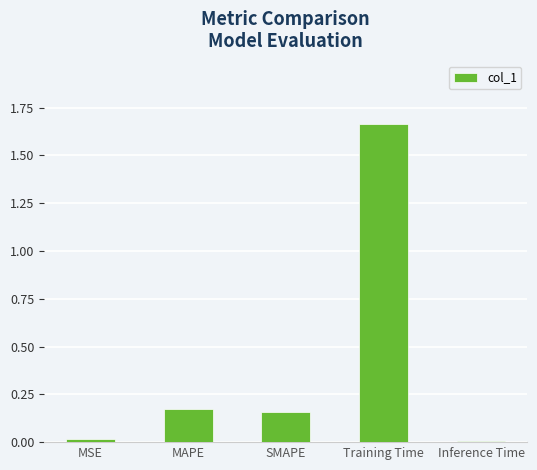

Does the chart contain stacked bars?

No